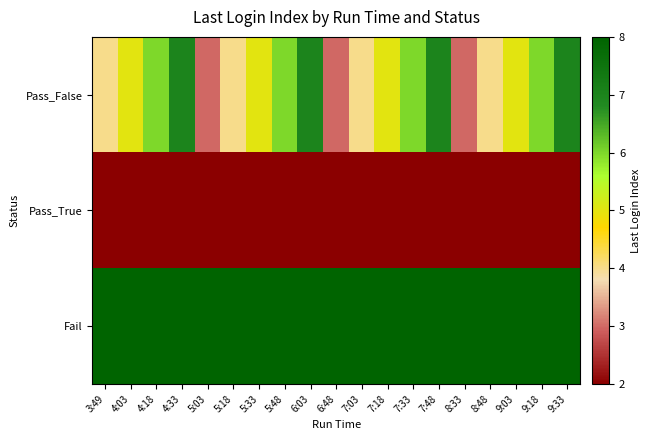

Reading left to right, what are all the values shown in this chart?

Pass_False: 3:49=4	4:03=5	4:18=6	4:33=7	5:03=3	5:18=4	5:33=5	5:48=6	6:03=7	6:48=3	7:03=4	7:18=5	7:33=6	7:48=7	8:33=3	8:48=4	9:03=5	9:18=6	9:33=7
Pass_True: 3:49=2	4:03=2	4:18=2	4:33=2	5:03=2	5:18=2	5:33=2	5:48=2	6:03=2	6:48=2	7:03=2	7:18=2	7:33=2	7:48=2	8:33=2	8:48=2	9:03=2	9:18=2	9:33=2
Fail: 3:49=8	4:03=8	4:18=8	4:33=8	5:03=8	5:18=8	5:33=8	5:48=8	6:03=8	6:48=8	7:03=8	7:18=8	7:33=8	7:48=8	8:33=8	8:48=8	9:03=8	9:18=8	9:33=8